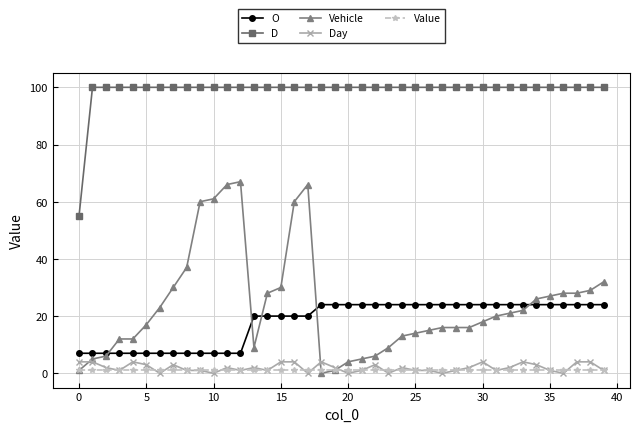

True or false: Day has more than 2 points higher than both neighbors.

True